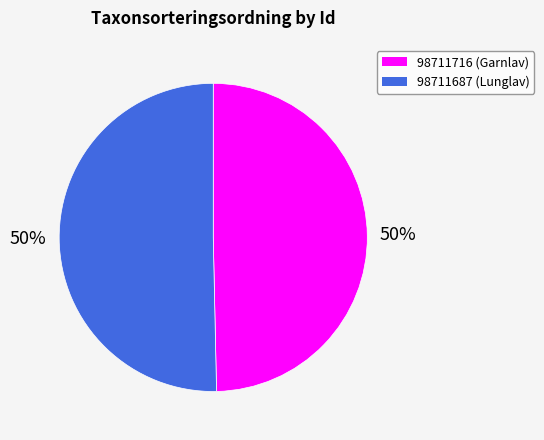

To the nearest percent, what is the average slice percentage?

50%